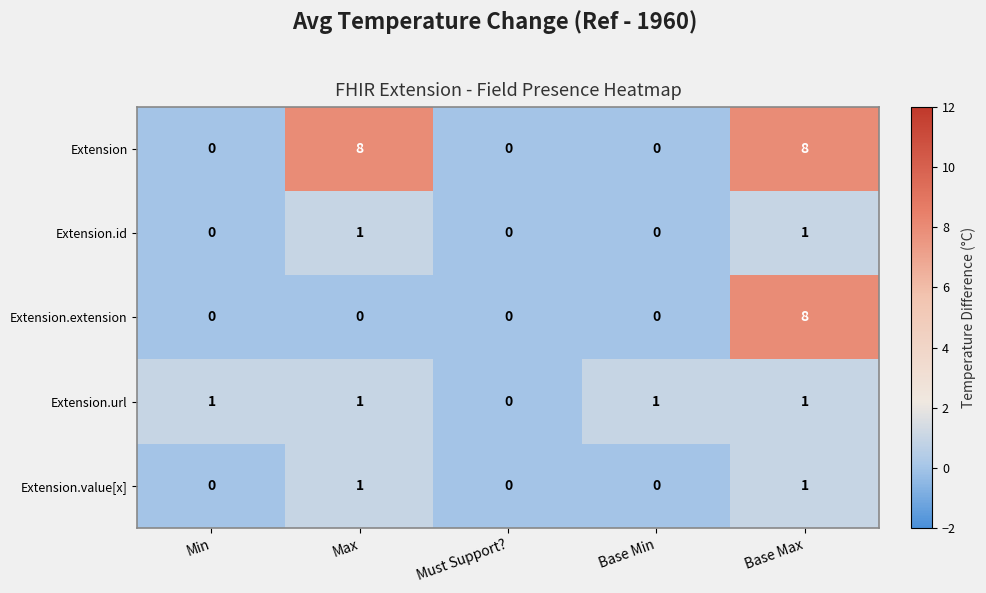

Count the number of categories in the chart.

5